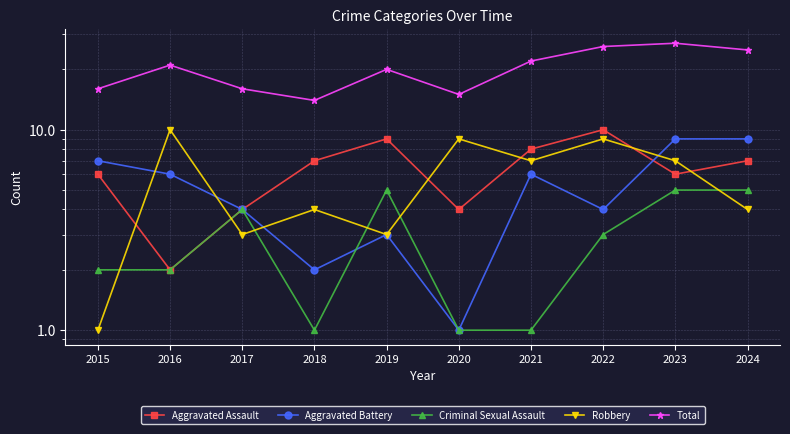

Reading left to right, list all the values displayed in this chart.

Aggravated Assault: 2015=6	2016=2	2017=4	2018=7	2019=9	2020=4	2021=8	2022=10	2023=6	2024=7
Aggravated Battery: 2015=7	2016=6	2017=4	2018=2	2019=3	2020=1	2021=6	2022=4	2023=9	2024=9
Criminal Sexual Assault: 2015=2	2016=2	2017=4	2018=1	2019=5	2020=1	2021=1	2022=3	2023=5	2024=5
Robbery: 2015=1	2016=10	2017=3	2018=4	2019=3	2020=9	2021=7	2022=9	2023=7	2024=4
Total: 2015=16	2016=21	2017=16	2018=14	2019=20	2020=15	2021=22	2022=26	2023=27	2024=25